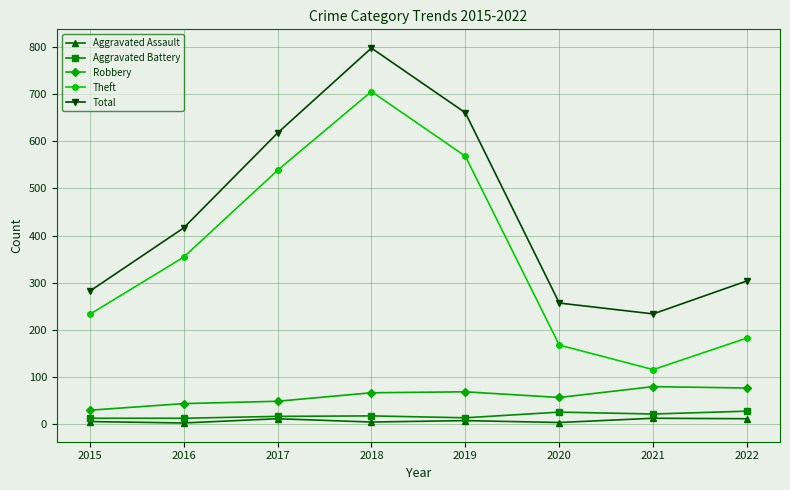

What is the difference between the second highest and minimum values in the Theft series?

452